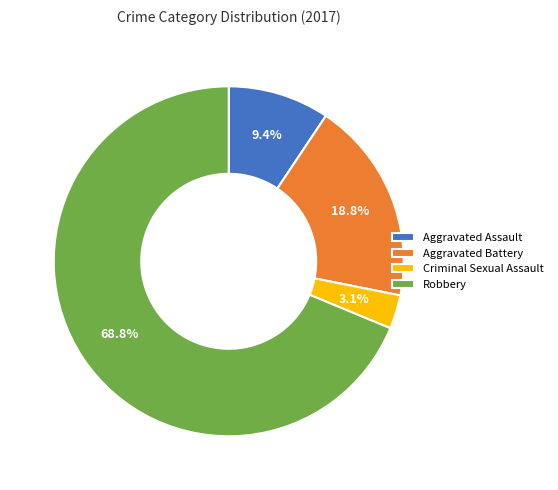

Rank the categories by value from lowest to highest.

Criminal Sexual Assault, Aggravated Assault, Aggravated Battery, Robbery